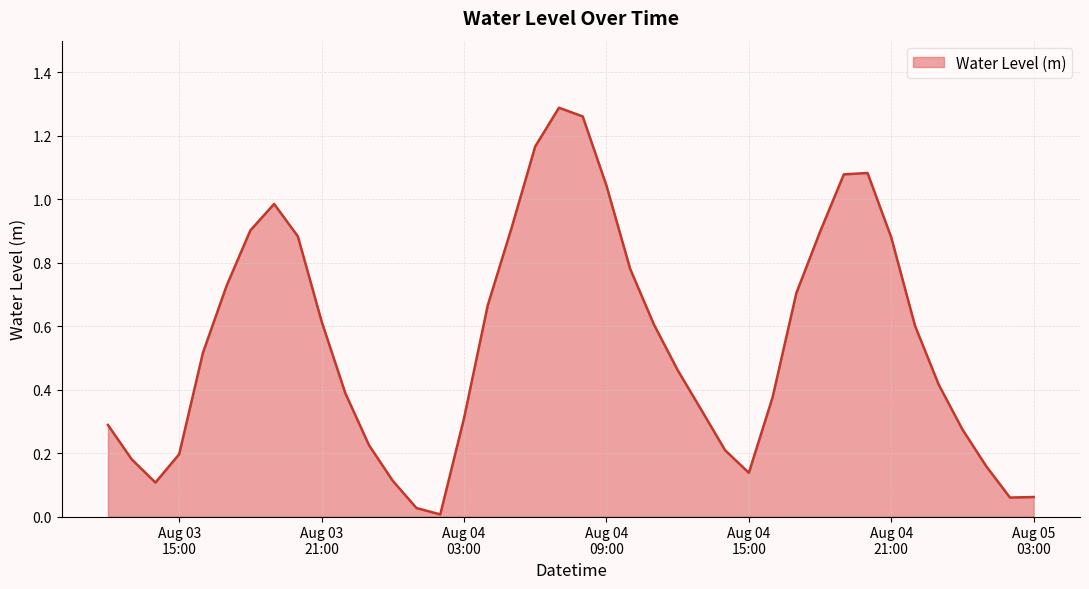

What is the label of the 26th point from the right?

2024-08-04 02:00:00